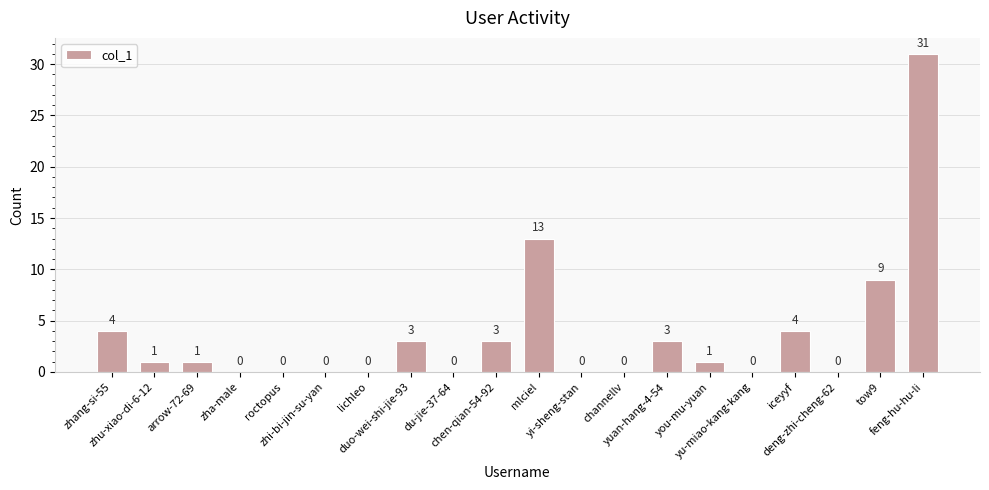

What is the sum of all values?

73